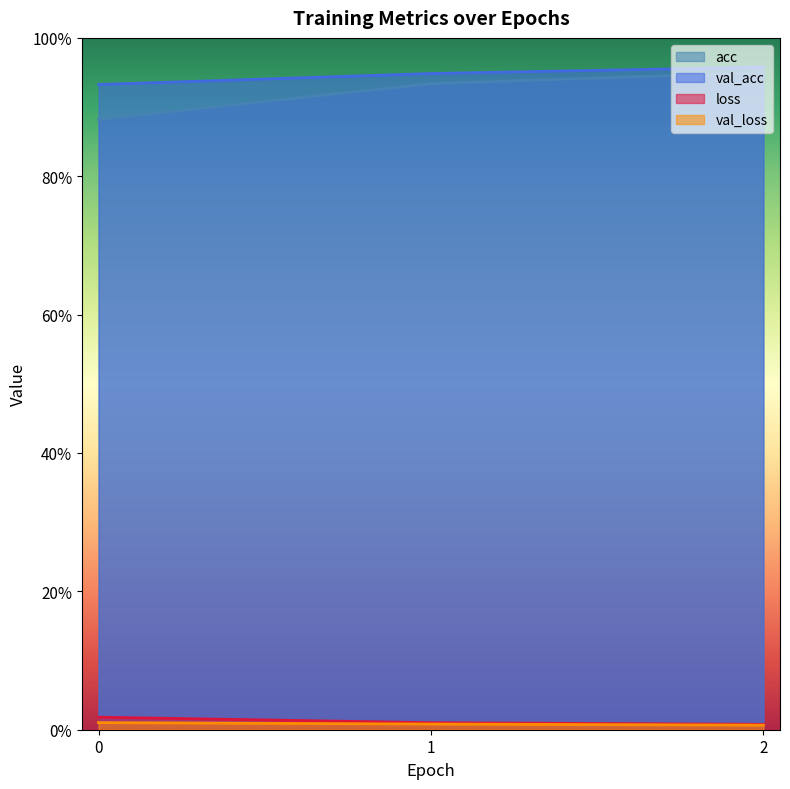

Where is val_loss nearest to the value 0?

2